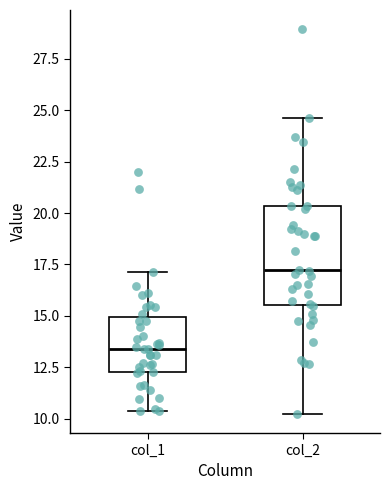

Reading left to right, read every box against the y-axis: the position of its median line, the range the box covers, and the ends of its whiskers. The values are not printed on the chart, so give them approximately, as read against the axis.

col_1: median 13.5, box 12.5 to 15.0, whiskers 10.5 to 17.0
col_2: median 17.0, box 15.5 to 20.5, whiskers 10.0 to 24.5